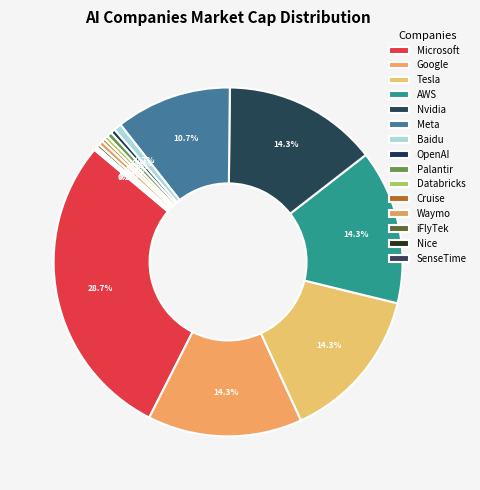

Is there a majority slice in this chart?

No